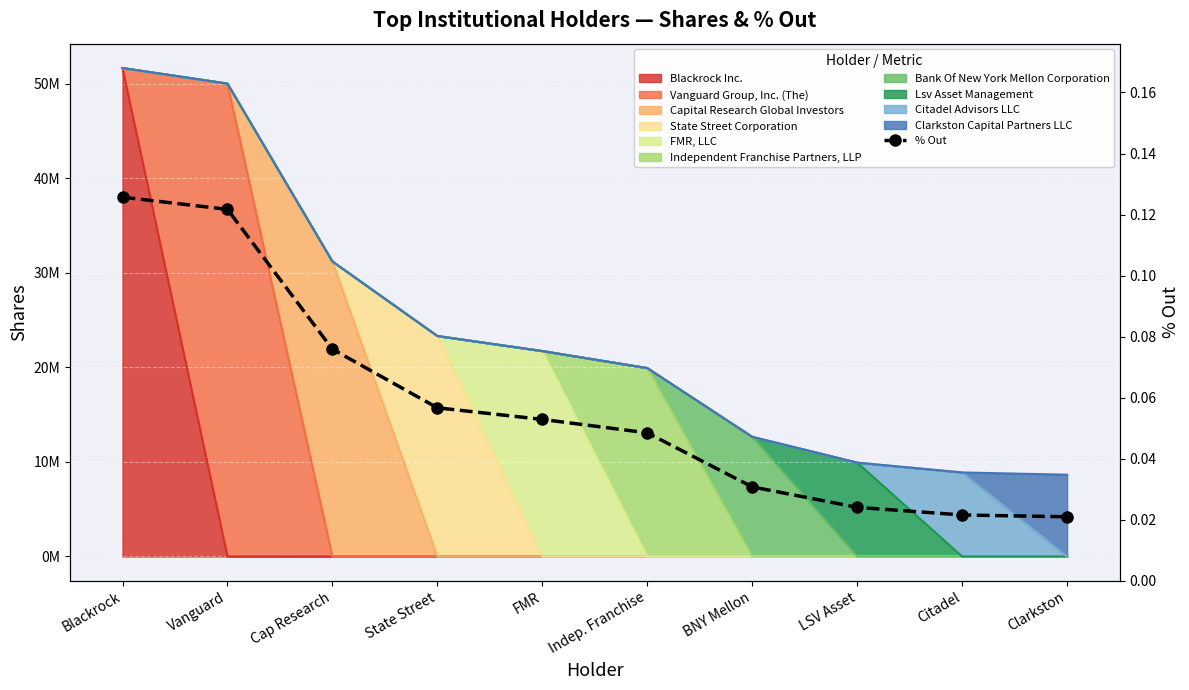

What is the sum of all values?

0.6